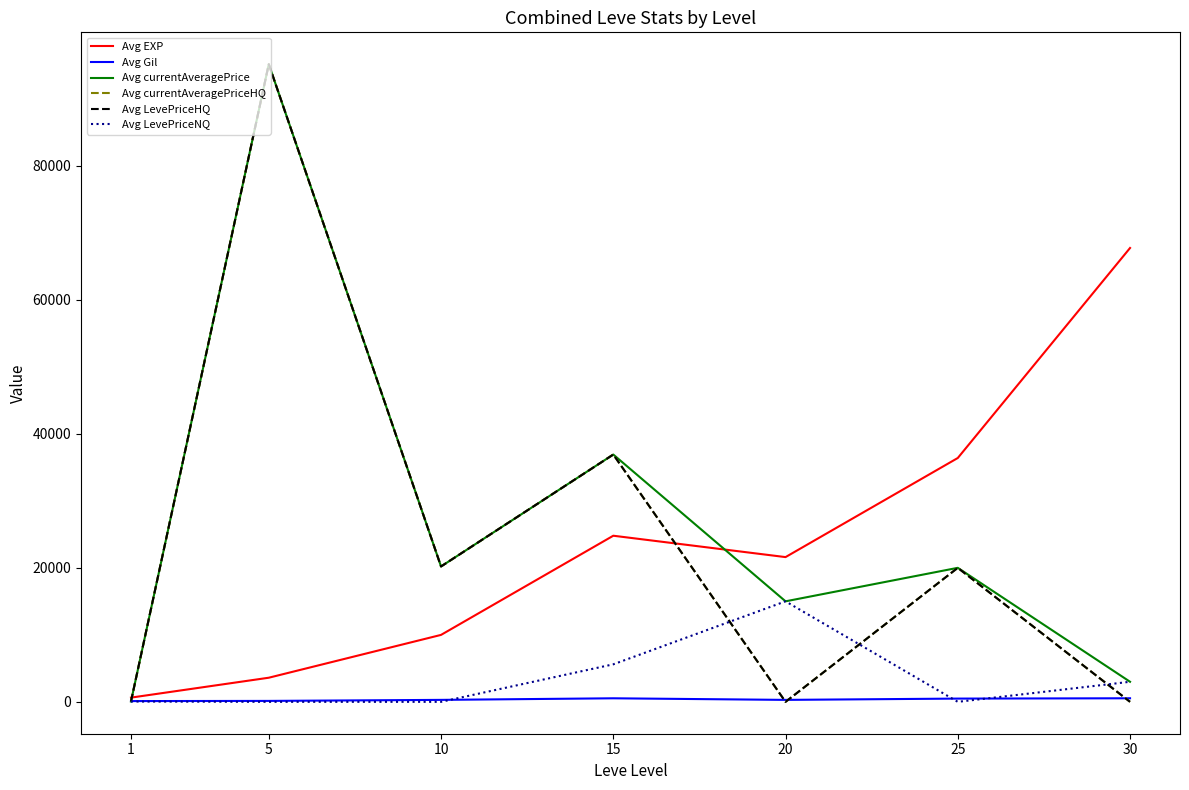

At 10, list the series in order from largest to smallest.

Avg currentAveragePrice, Avg currentAveragePriceHQ, Avg LevePriceHQ, Avg EXP, Avg Gil, Avg LevePriceNQ